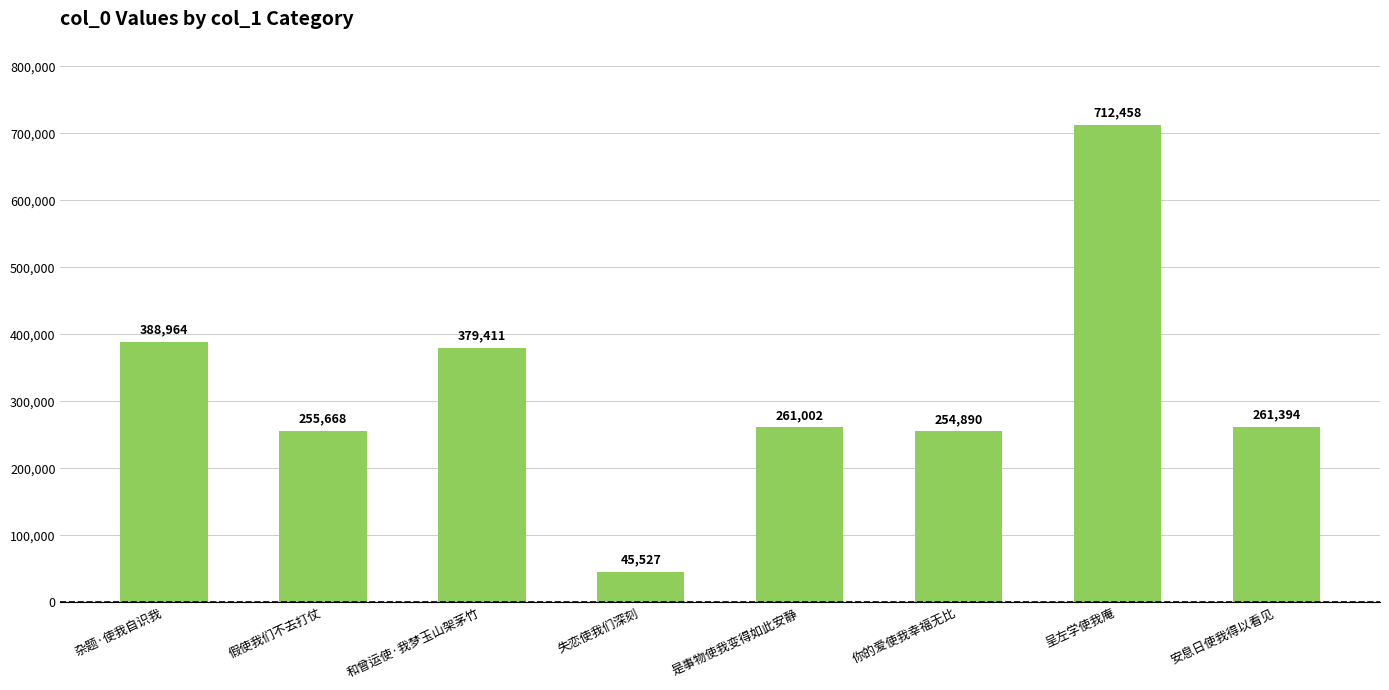

Approximately how many times larger is the value at 是事物使我变得如此安静 compared to 你的爱使我幸福无比?

1.0